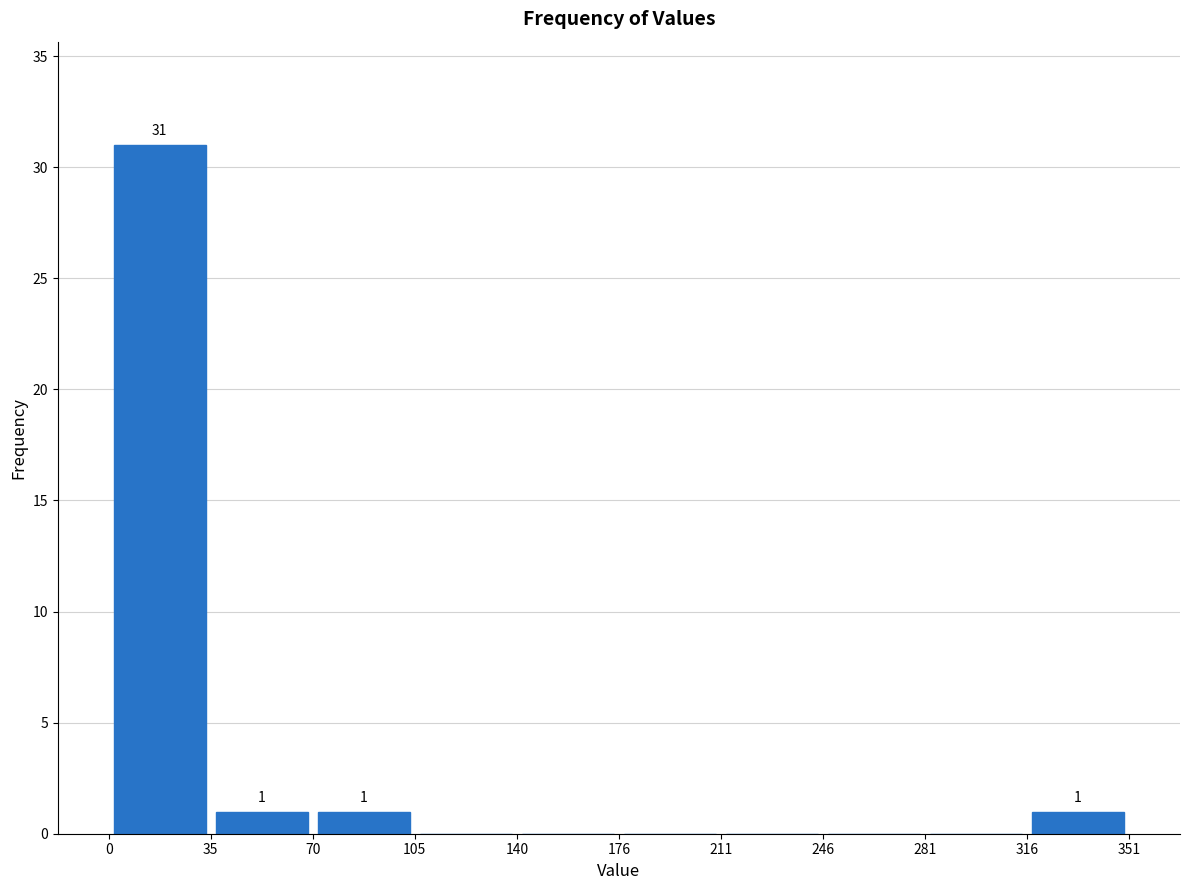

Over which range of the x-axis is the bar tallest?

0 to 35